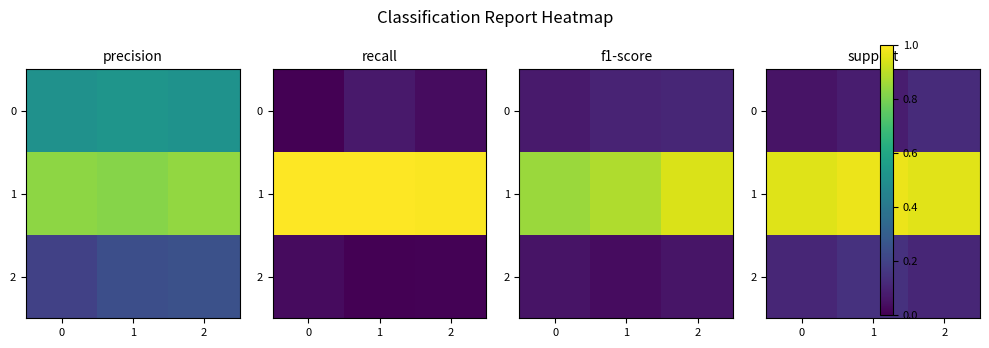

The row_0 series shows 0.1 at 2. True or false?

True